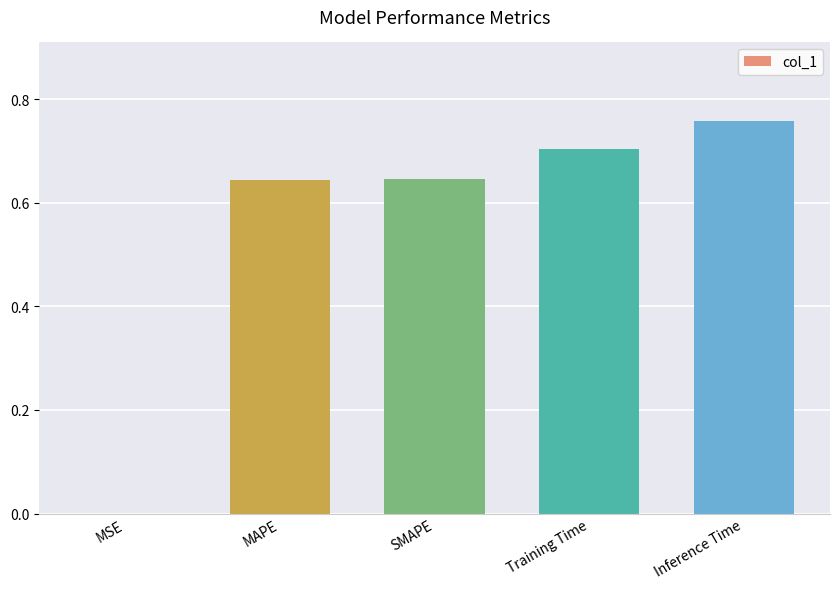

True or false: the data shows 0.4 at MAPE.

False